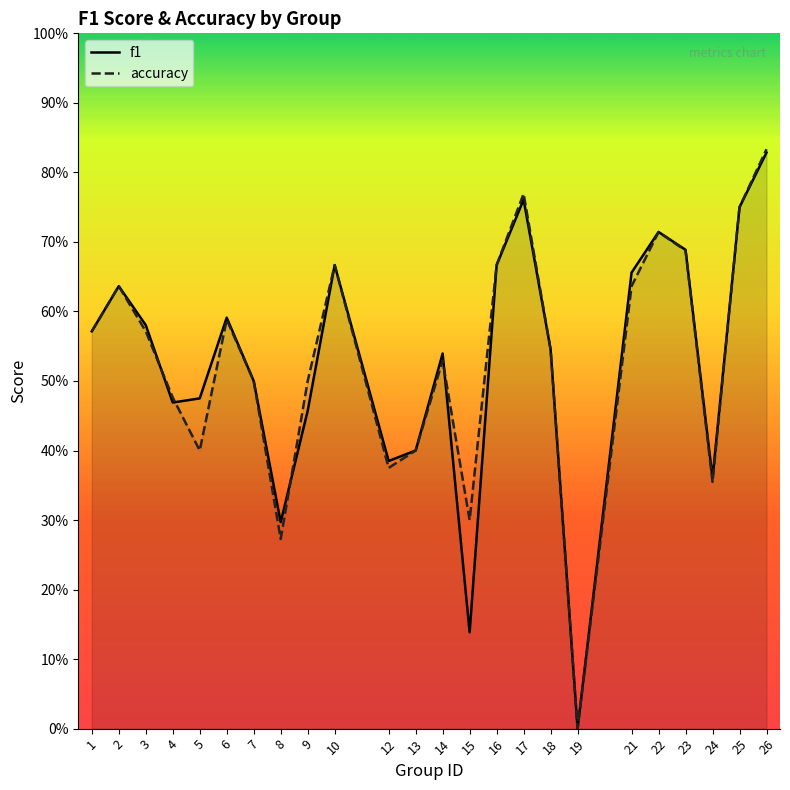

Between which two adjacent categories do accuracy and f1 first intersect?

3 and 4